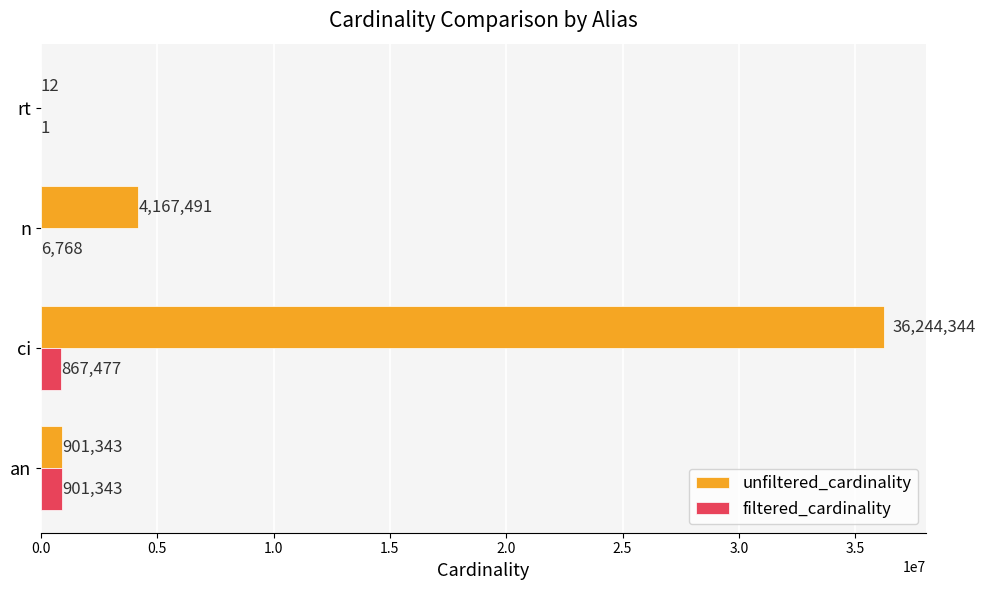

What is the maximum value shown in the chart?

36244344